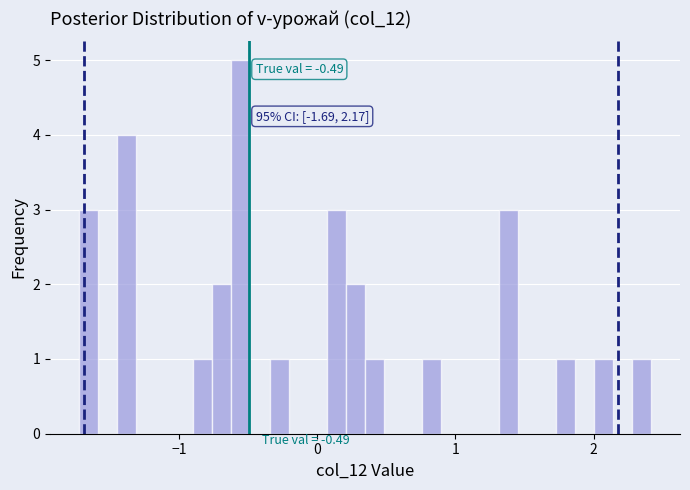

Read against the x-axis, roughly where is the centre of the tallest bar?

-0.6